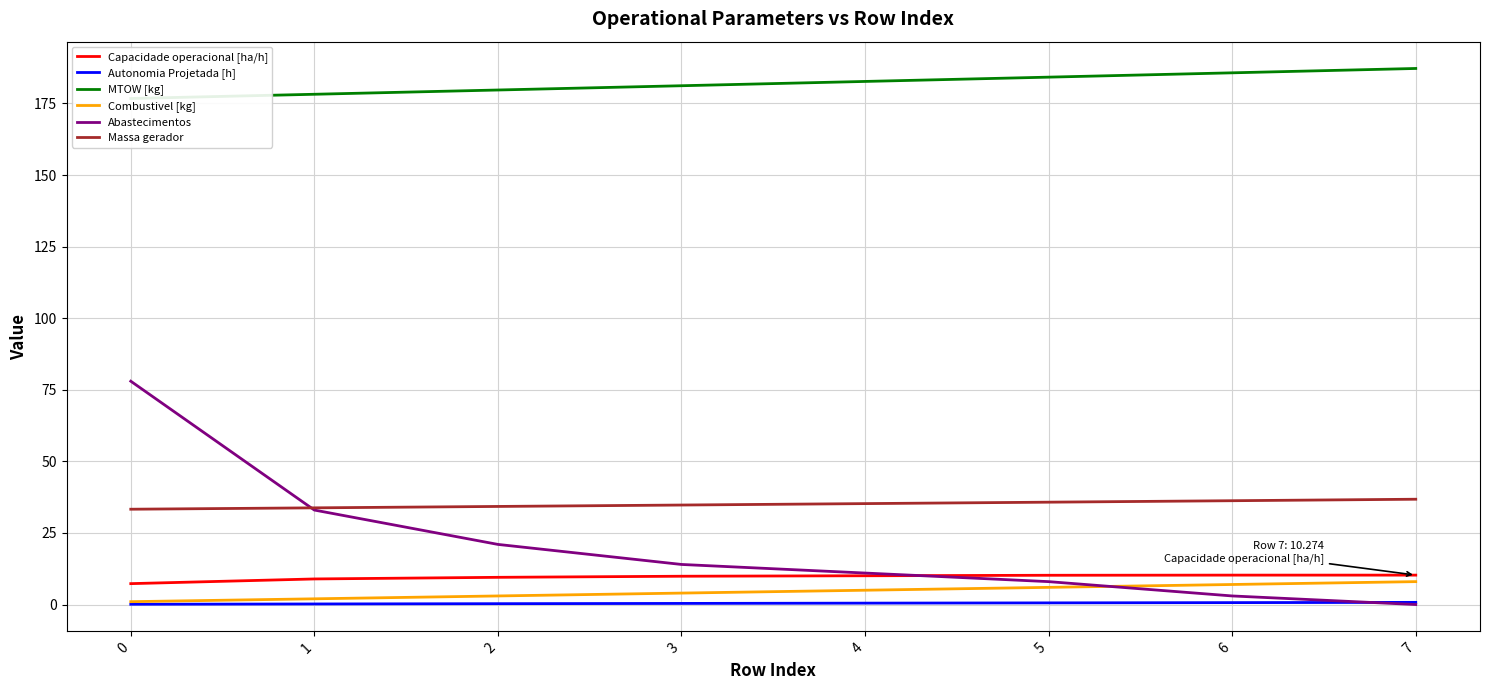

How many data points does each series have?

8